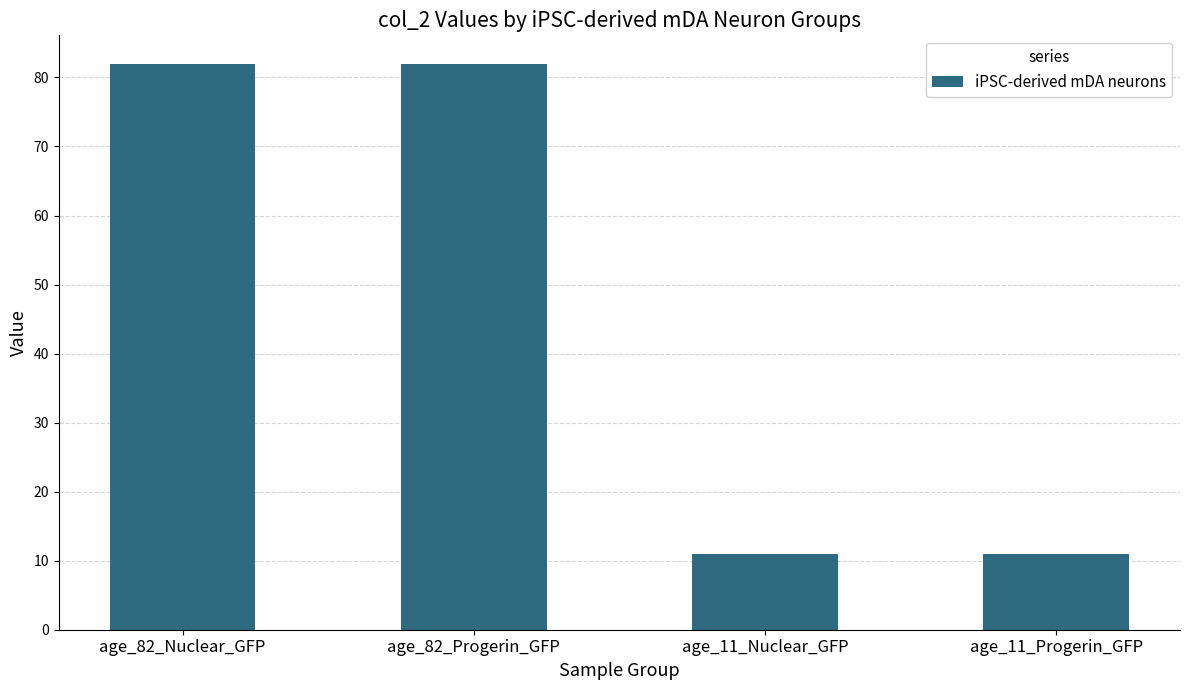

Reading left to right, what are all the values shown in this chart?

age_82_Nuclear_GFP=82	age_82_Progerin_GFP=82	age_11_Nuclear_GFP=11	age_11_Progerin_GFP=11